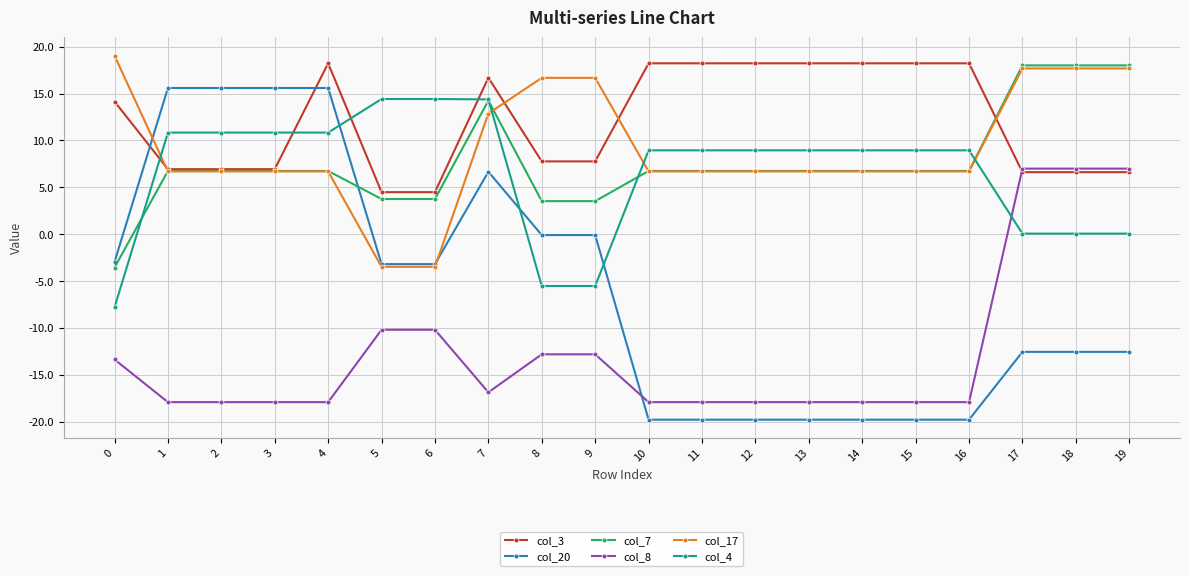

What is the maximum value shown in the chart?

19.0